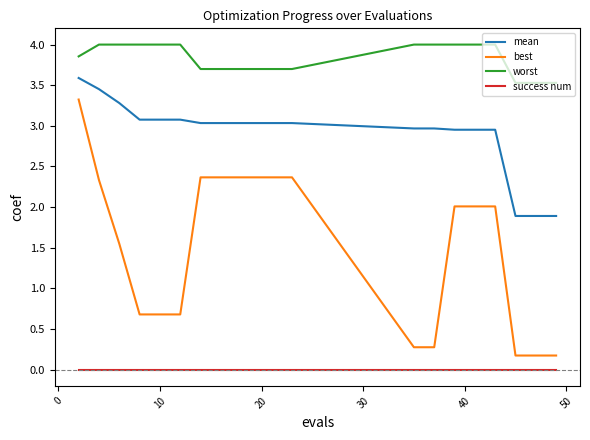

Does the chart display data point markers on the line(s)?

No